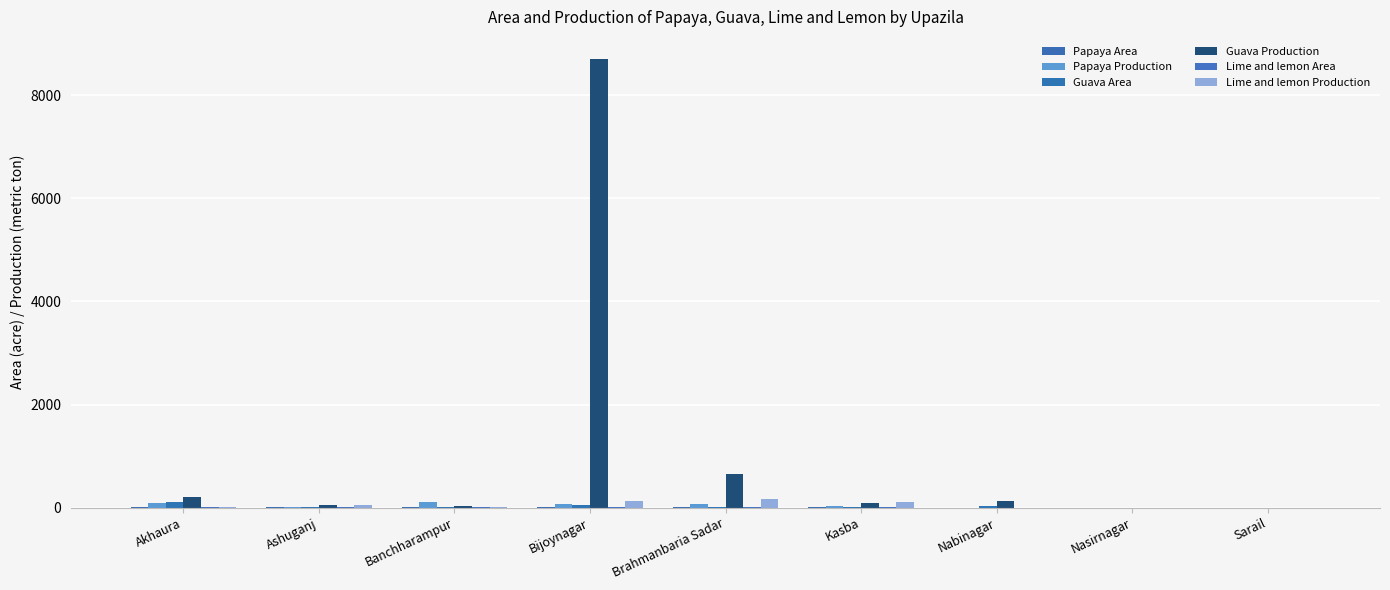

The value of Papaya Area at Kasba is 4.0. True or false?

False